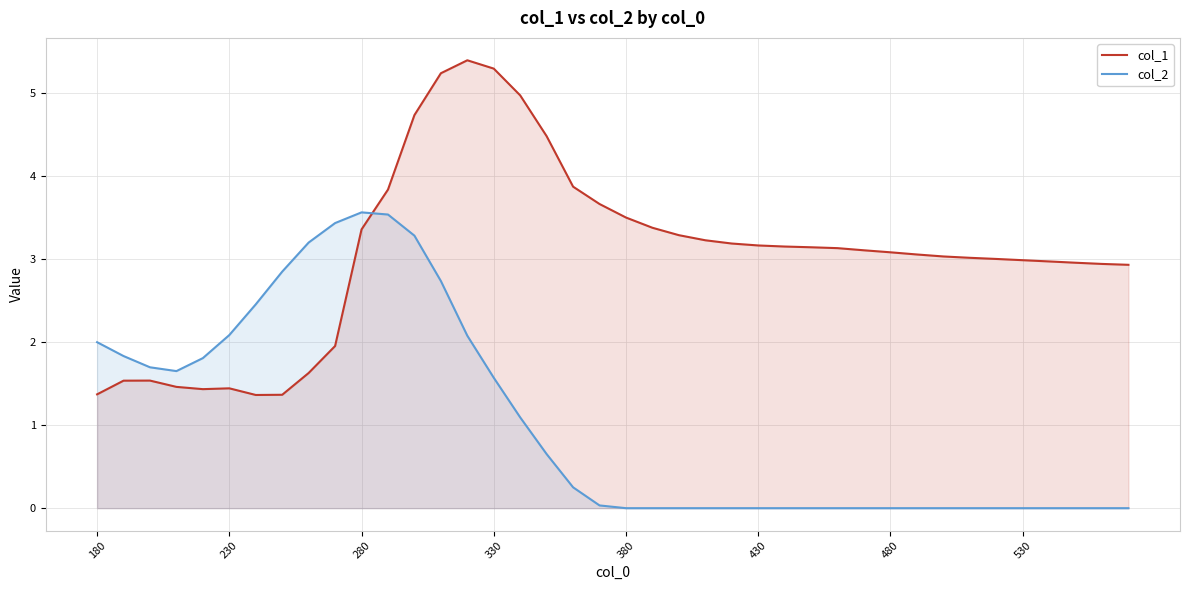

The col_2 series shows 1.7 at 280. True or false?

False